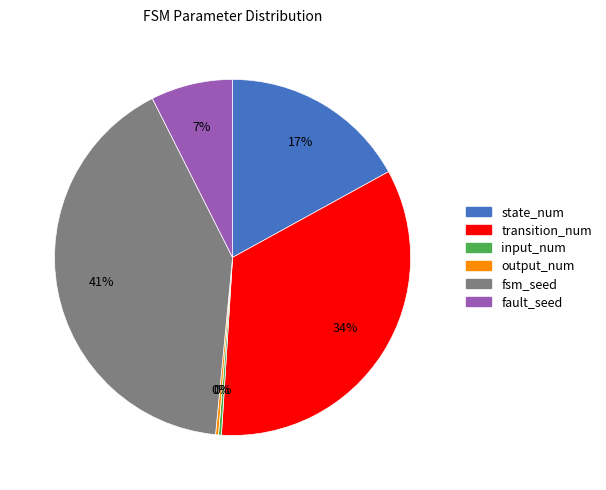

Approximately how many times larger is the value at state_num compared to transition_num?

0.5